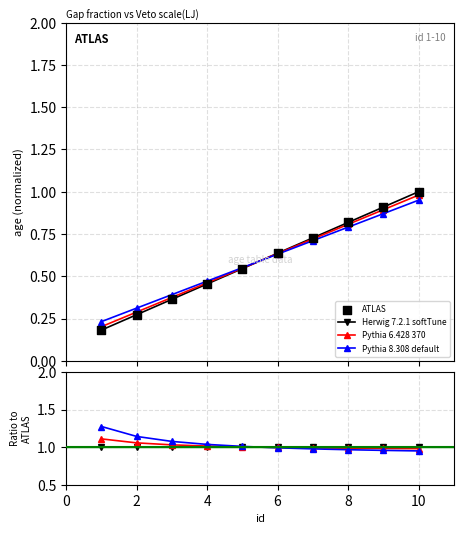

Which series reaches the minimum Y coordinate?

ATLAS